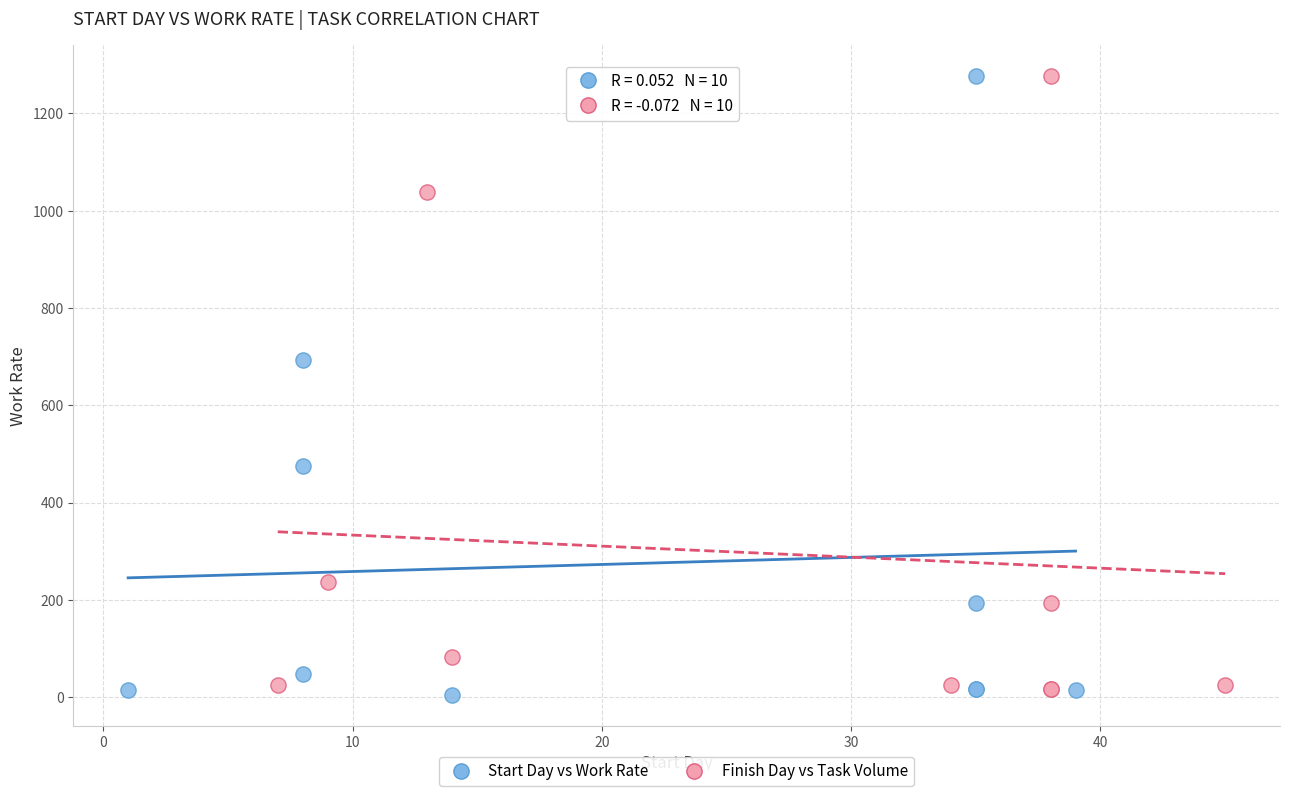

Which series has the widest spread of Y values?

Start Day vs Work Rate